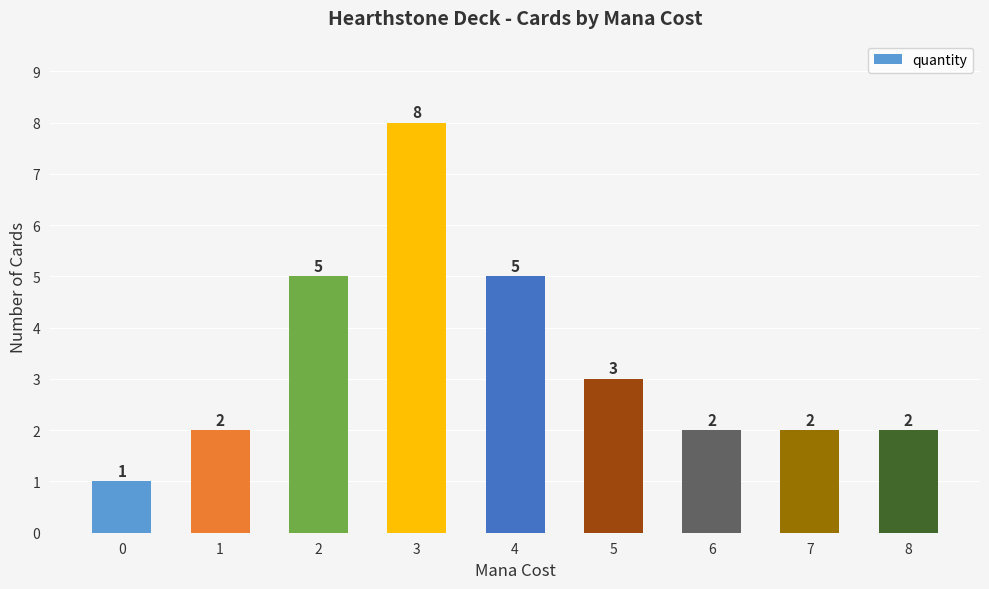

Count the number of categories in the chart.

9